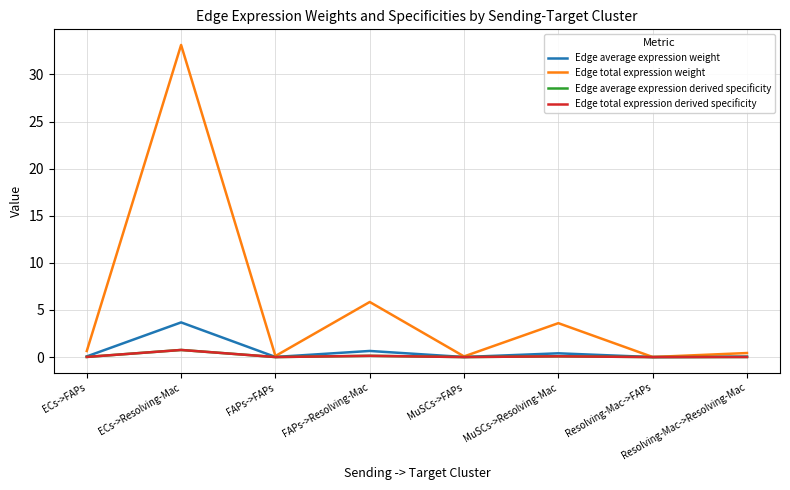

Where is Edge average expression derived specificity nearest to the value 0?

Resolving-Mac->FAPs